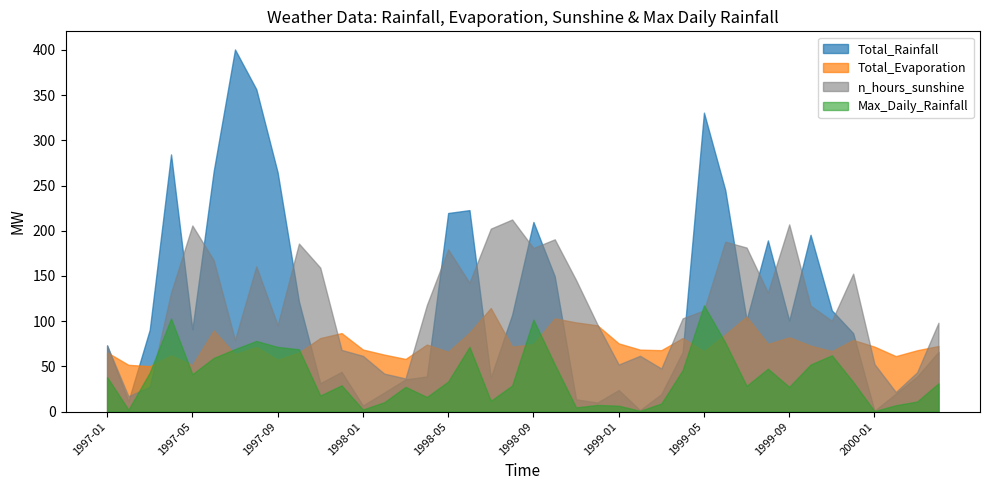

What is the difference between the Total_Rainfall values at 2000-04 and 1997-07?

334.5